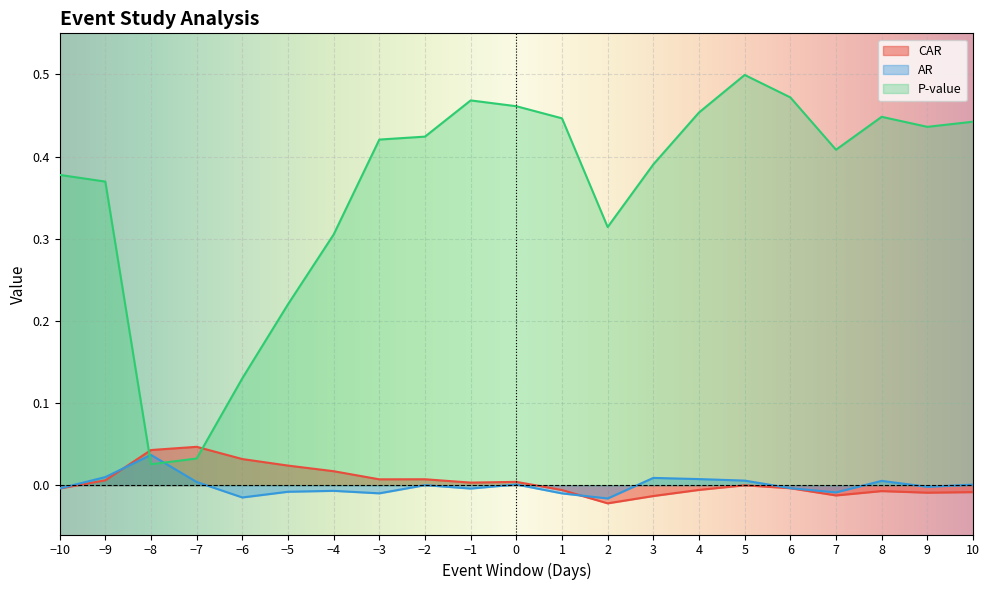

Reading left to right, list all the values displayed in this chart.

CAR: -10=-0.0	-9=0.0	-8=0.0	-7=0.0	-6=0.0	-5=0.0	-4=0.0	-3=0.0	-2=0.0	-1=0.0	0=0.0	1=-0.0	2=-0.0	3=-0.0	4=-0.0	5=-0.0	6=-0.0	7=-0.0	8=-0.0	9=-0.0	10=-0.0
AR: -10=-0.0	-9=0.0	-8=0.0	-7=0.0	-6=-0.0	-5=-0.0	-4=-0.0	-3=-0.0	-2=0.0	-1=-0.0	0=0.0	1=-0.0	2=-0.0	3=0.0	4=0.0	5=0.0	6=-0.0	7=-0.0	8=0.0	9=-0.0	10=0.0
P-value: -10=0.4	-9=0.4	-8=0.0	-7=0.0	-6=0.1	-5=0.2	-4=0.3	-3=0.4	-2=0.4	-1=0.5	0=0.5	1=0.4	2=0.3	3=0.4	4=0.5	5=0.5	6=0.5	7=0.4	8=0.4	9=0.4	10=0.4